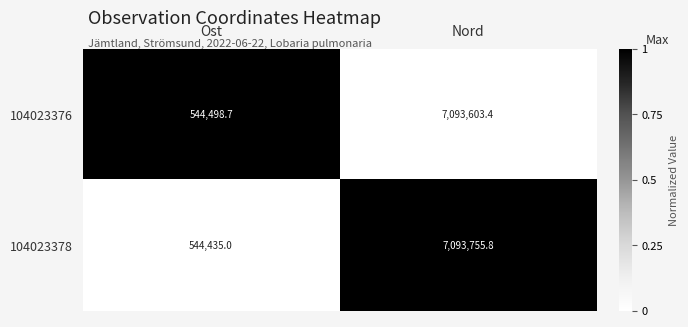

What is the difference between the maximum and minimum values in the 104023376 series?

6549104.7